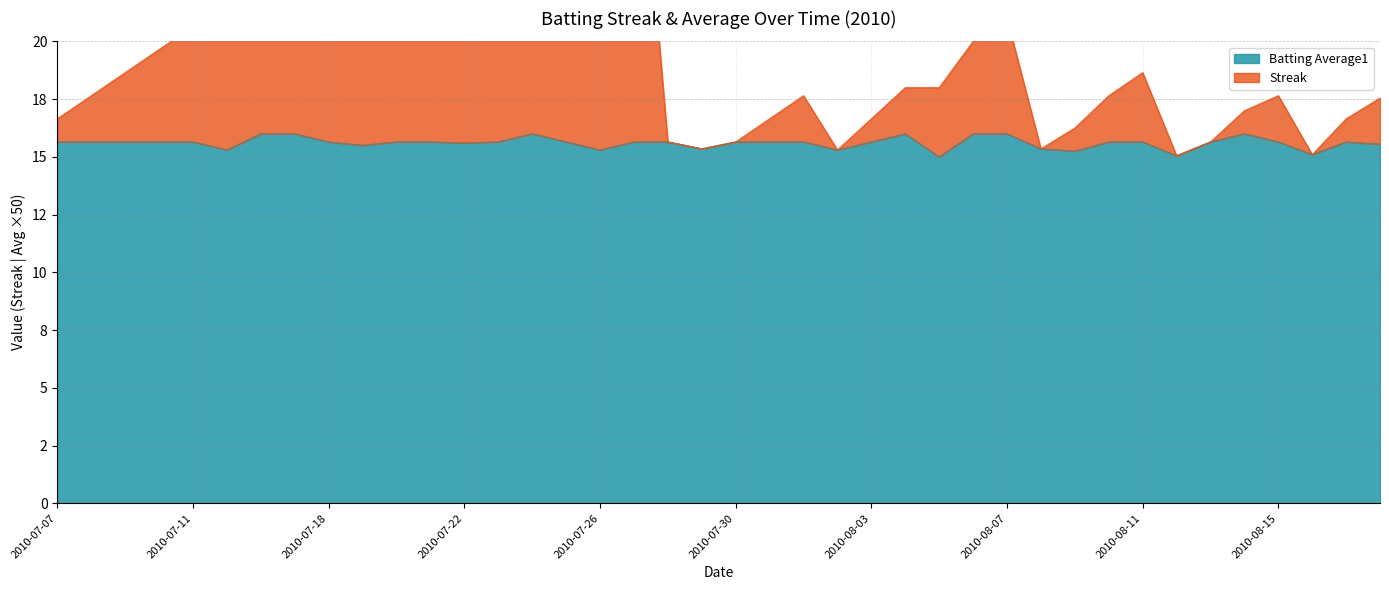

Rank the series by their average value, from lowest to highest.

Batting Average1, Streak